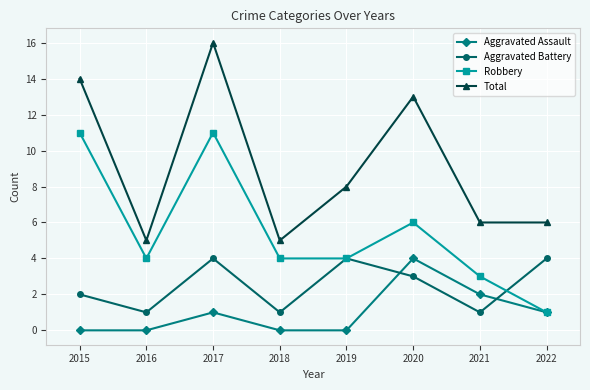

What is the spread (max minus min) of values at 2020?

10